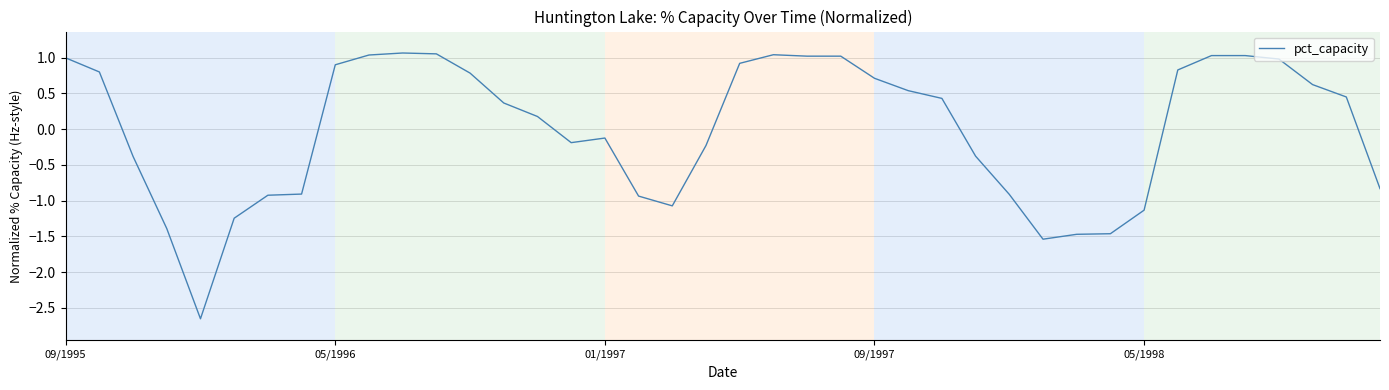

How many lines are shown in the chart?

1